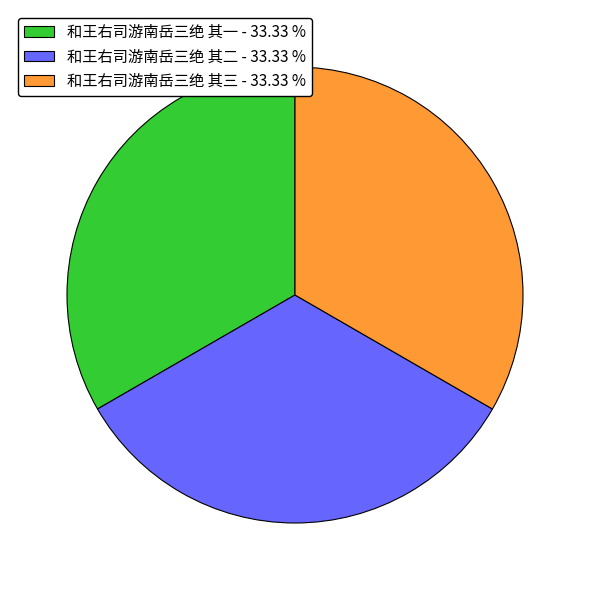

Is the sum of 和王右司游南岳三绝 其三 - 33.33 % and 和王右司游南岳三绝 其一 - 33.33 % greater than half?

Yes